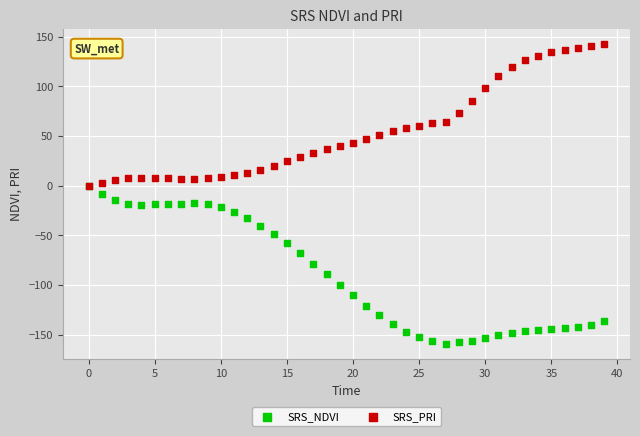

Which series contains the lowest Y value?

SRS_NDVI